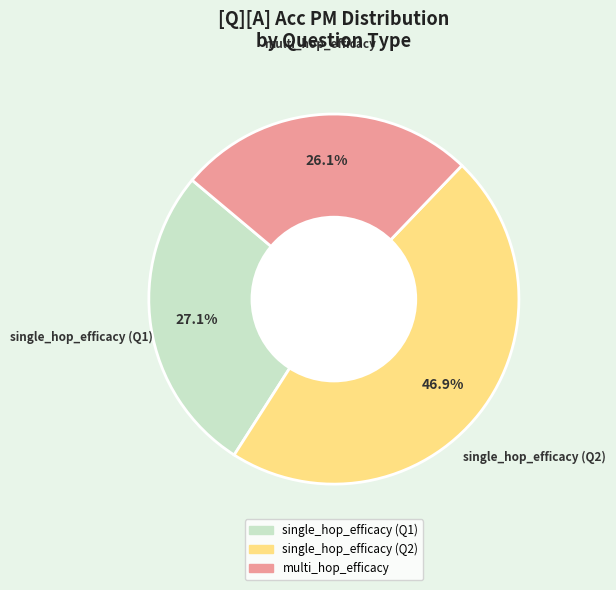

Is there any slice that represents more than half of the pie?

No